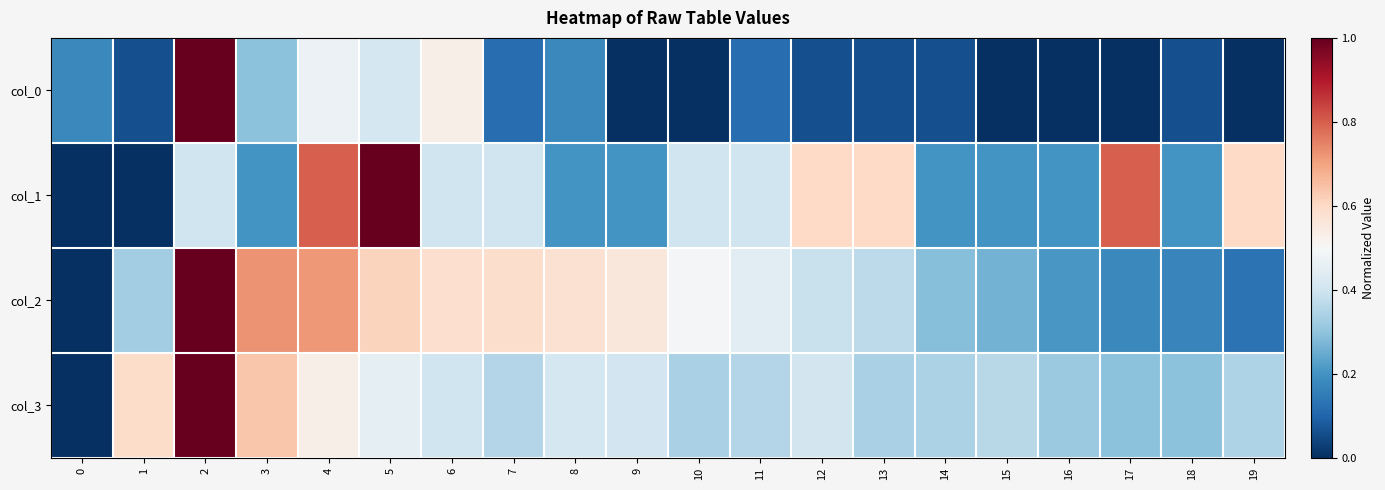

Reading left to right, list all the values displayed in this chart.

col_0: 0=0.2	1=0.1	2=1.0	3=0.3	4=0.5	5=0.4	6=0.5	7=0.1	8=0.2	9=0.0	10=0.0	11=0.1	12=0.1	13=0.1	14=0.1	15=0.0	16=0.0	17=0.0	18=0.1	19=0.0
col_1: 0=0.0	1=0.0	2=0.4	3=0.2	4=0.8	5=1.0	6=0.4	7=0.4	8=0.2	9=0.2	10=0.4	11=0.4	12=0.6	13=0.6	14=0.2	15=0.2	16=0.2	17=0.8	18=0.2	19=0.6
col_2: 0=0.0	1=0.3	2=1.0	3=0.7	4=0.7	5=0.6	6=0.6	7=0.6	8=0.6	9=0.6	10=0.5	11=0.4	12=0.4	13=0.4	14=0.3	15=0.3	16=0.2	17=0.2	18=0.2	19=0.1
col_3: 0=0.0	1=0.6	2=1.0	3=0.6	4=0.5	5=0.5	6=0.4	7=0.4	8=0.4	9=0.4	10=0.3	11=0.4	12=0.4	13=0.3	14=0.3	15=0.4	16=0.3	17=0.3	18=0.3	19=0.3